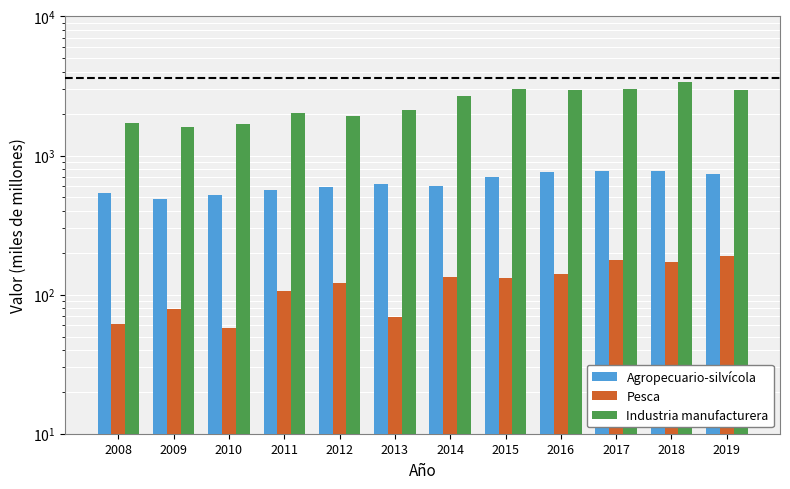

What value does the Pesca series have at 2016?

141